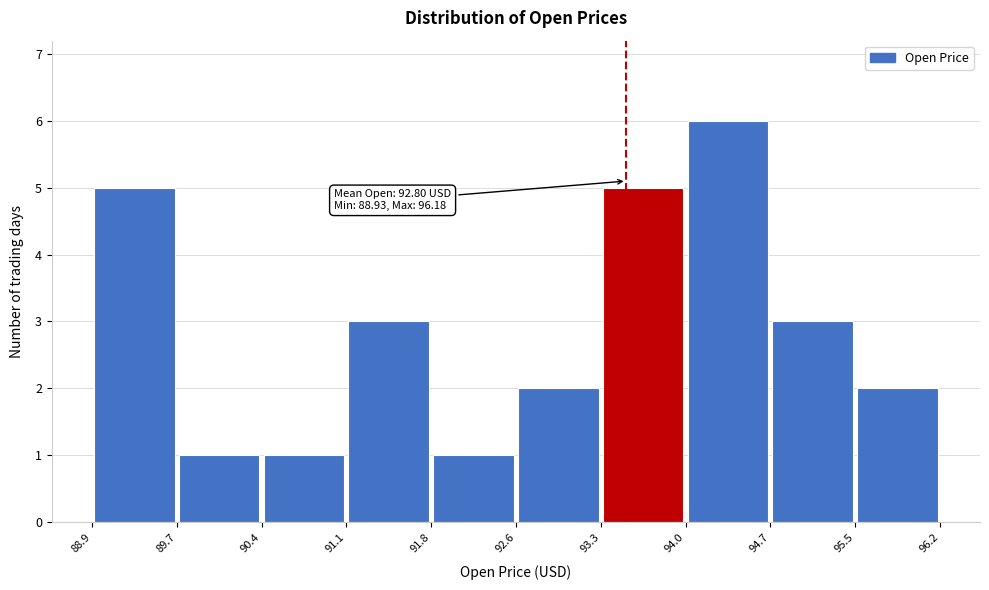

Which range on the x-axis has the tallest bar?

94.0 to 94.7